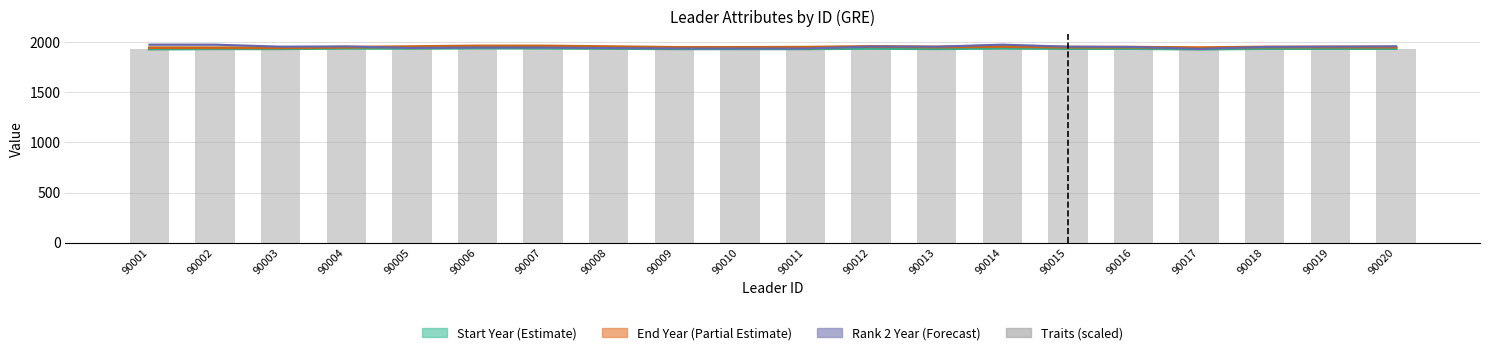

Read the value at 90008.

1930.0